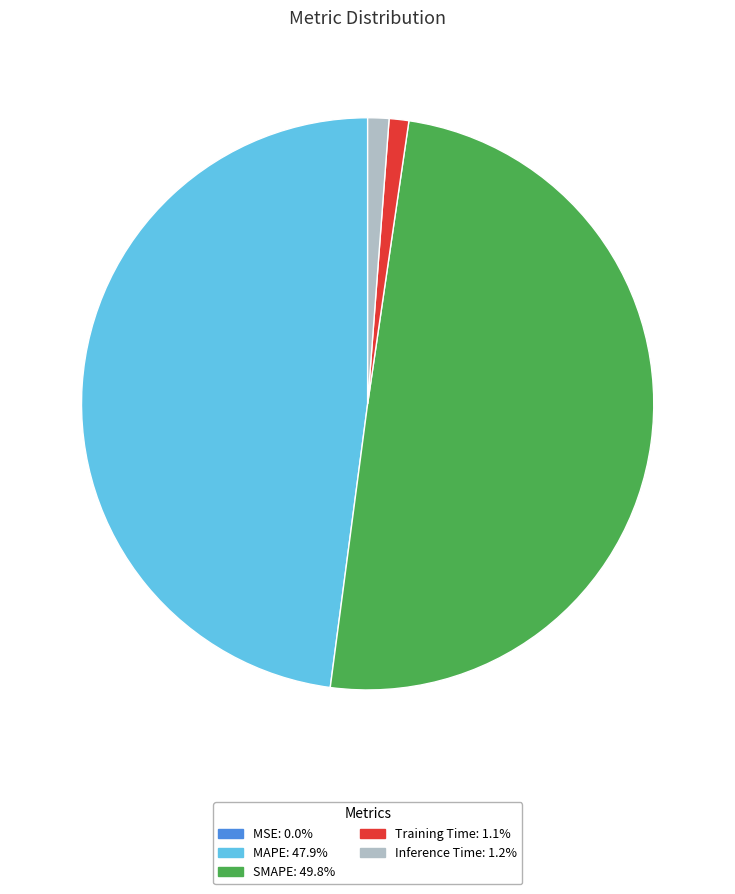

Is MAPE: 47.9% the majority of the pie?

No